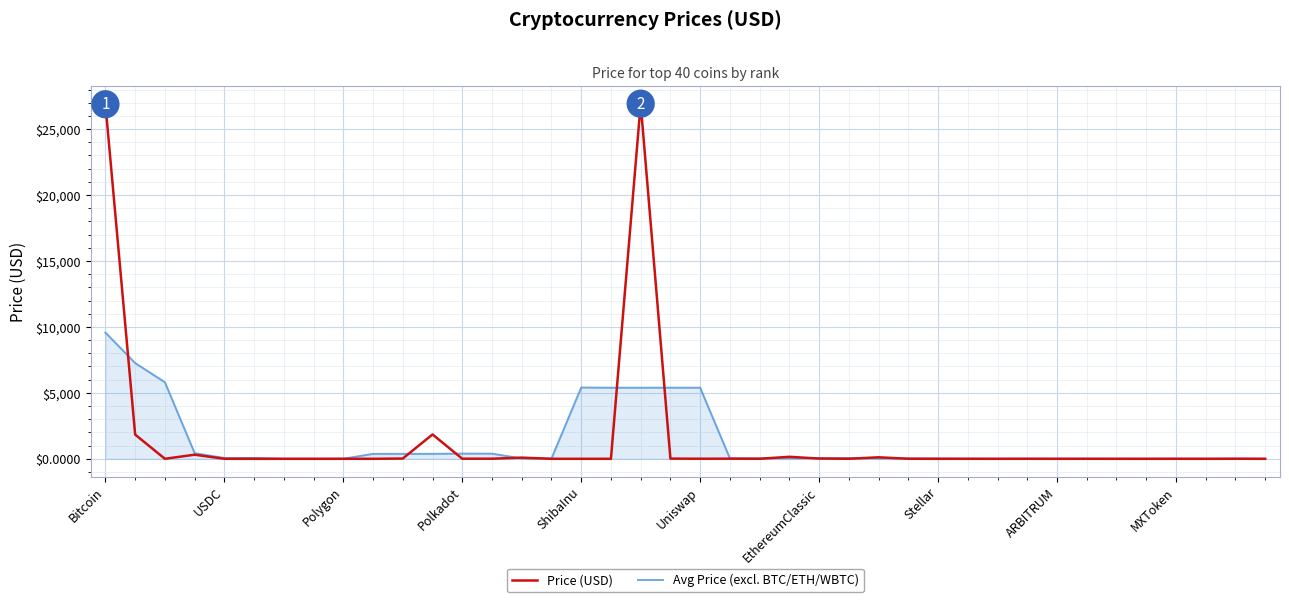

What is the difference between the second highest and second lowest values in the Price (USD) series?

26883.2